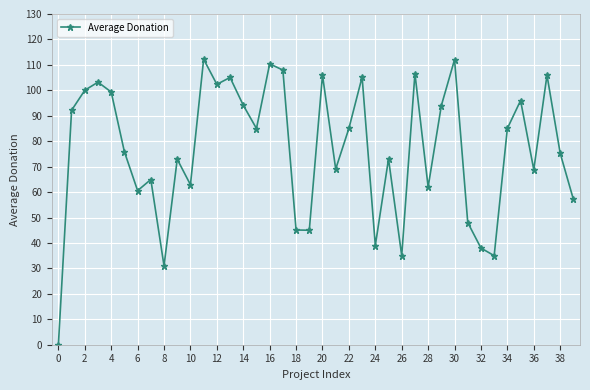

What is the value of the 26th point from the left?

73.0